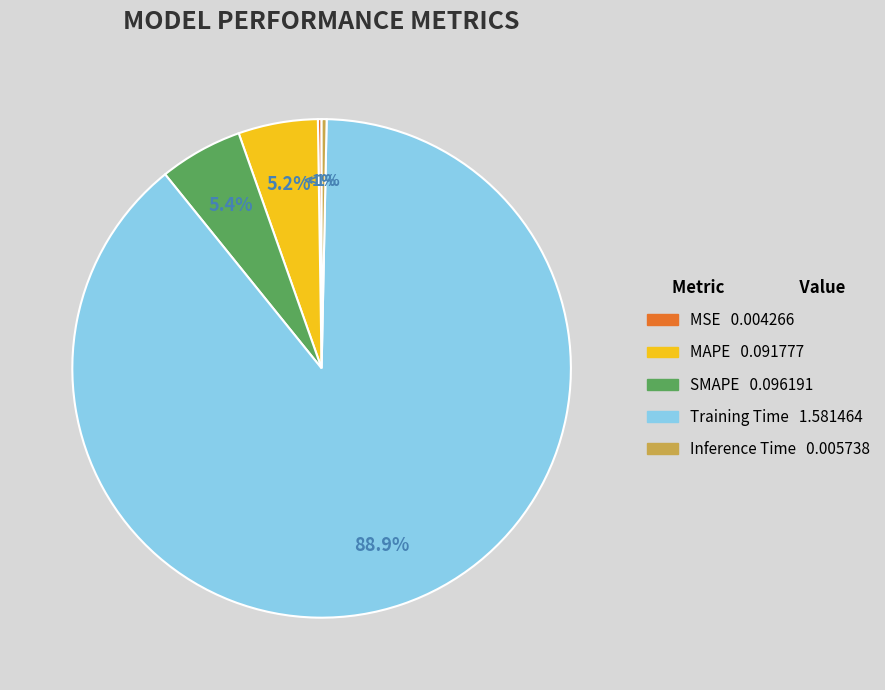

What is the total percentage of MSE and Inference Time?

0.6%